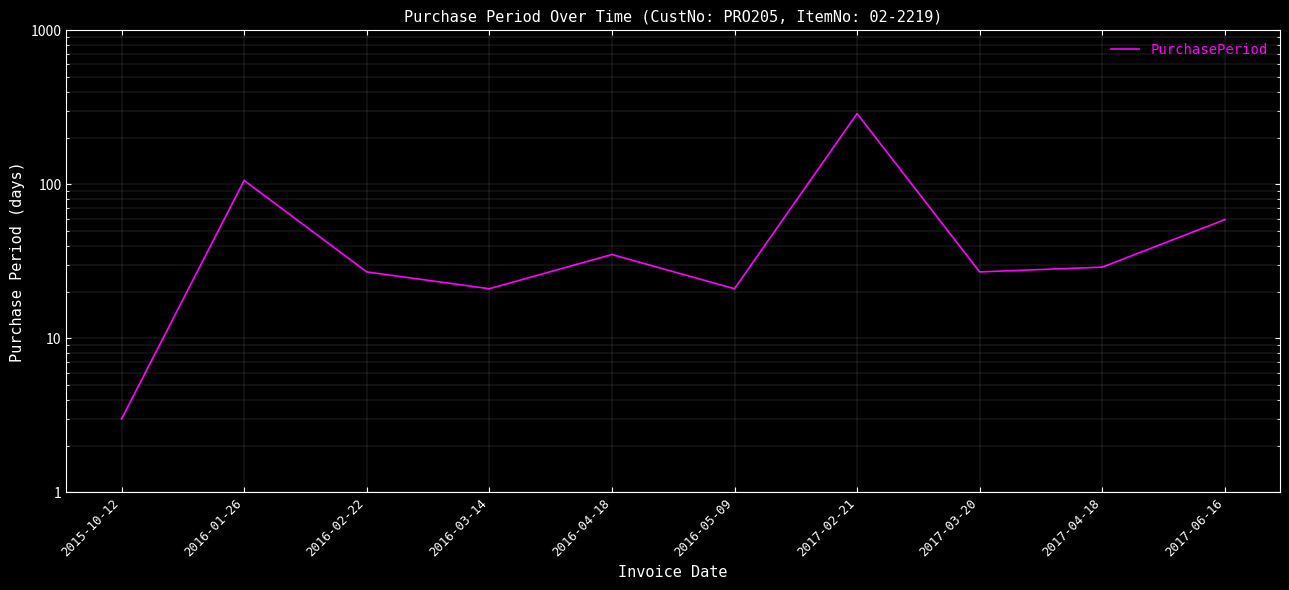

What is the average value?

62